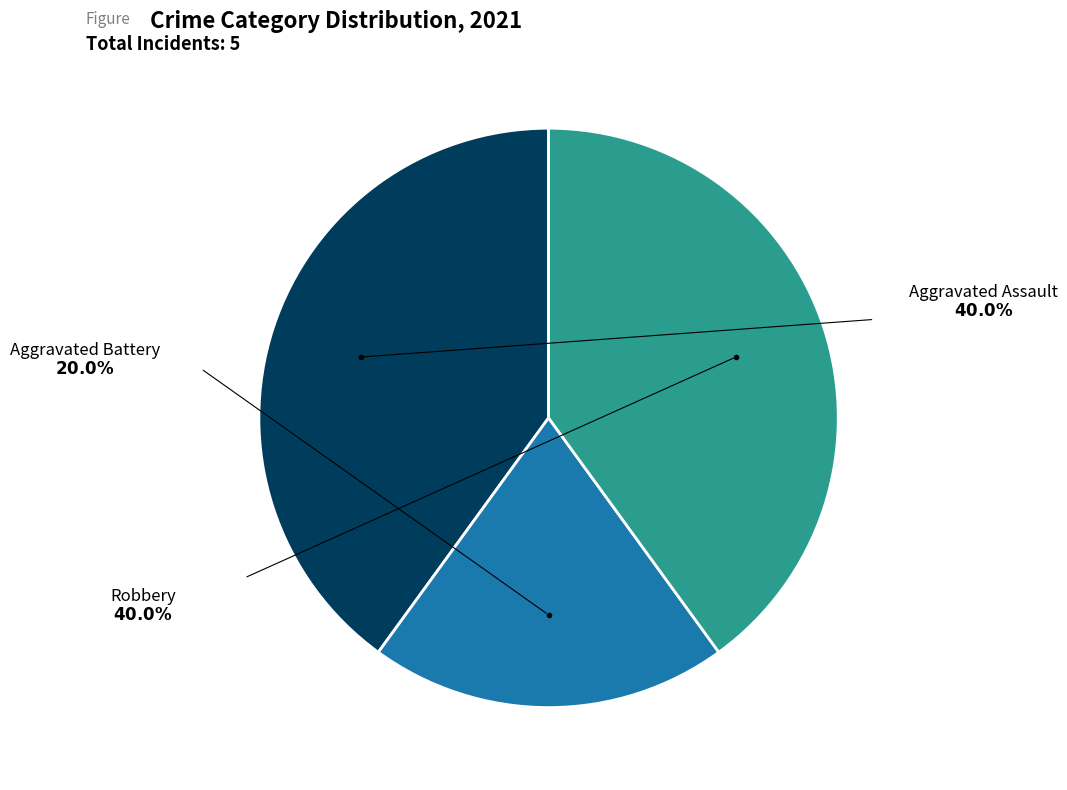

Is there any slice that represents more than half of the pie?

No